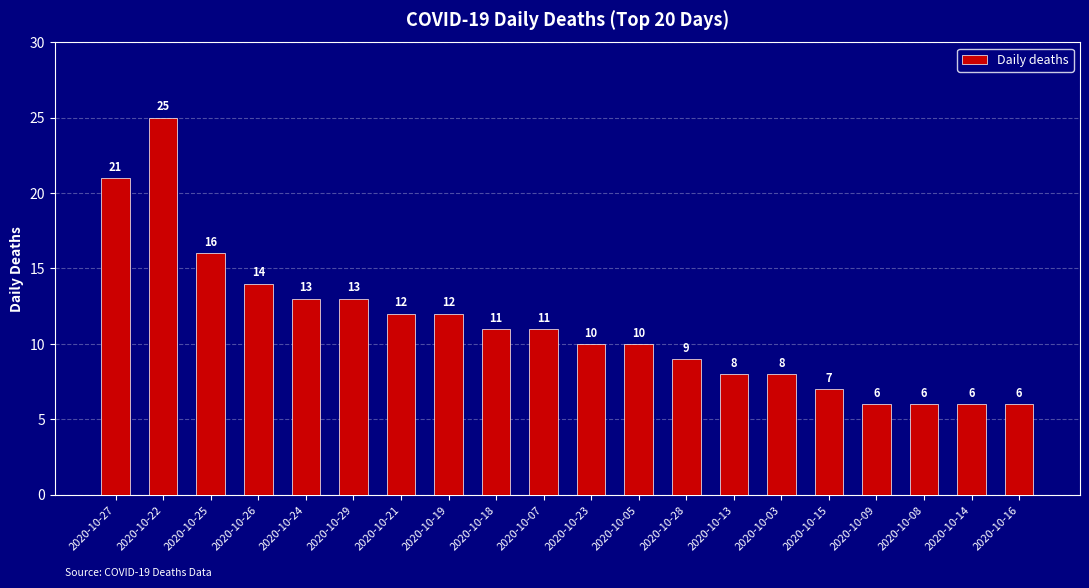

How many series are shown in this chart?

1